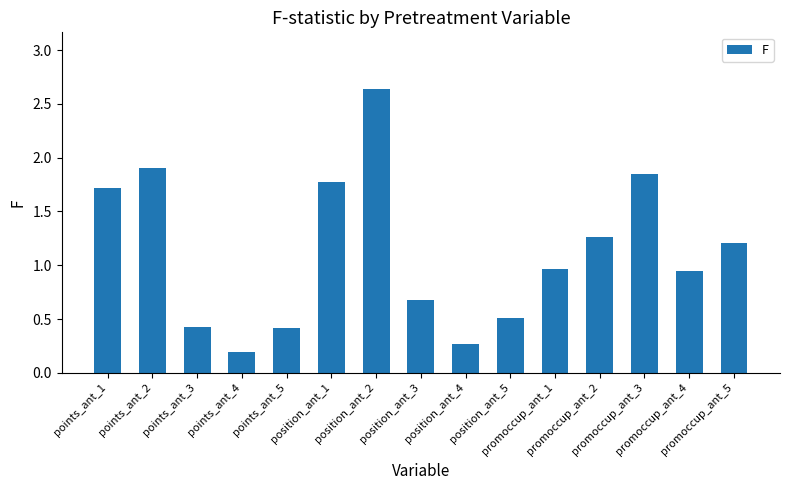

What is the difference between the second highest and minimum values?

1.7